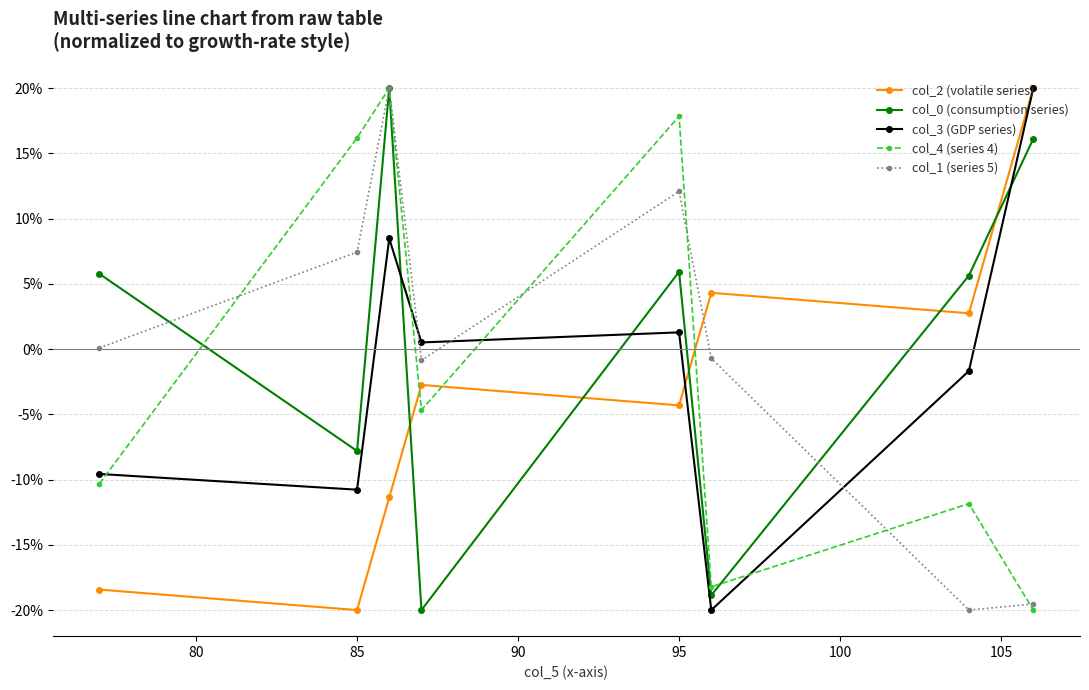

What are all the series names shown in the legend?

col_2 (volatile series), col_0 (consumption series), col_3 (GDP series), col_4 (series 4), col_1 (series 5)